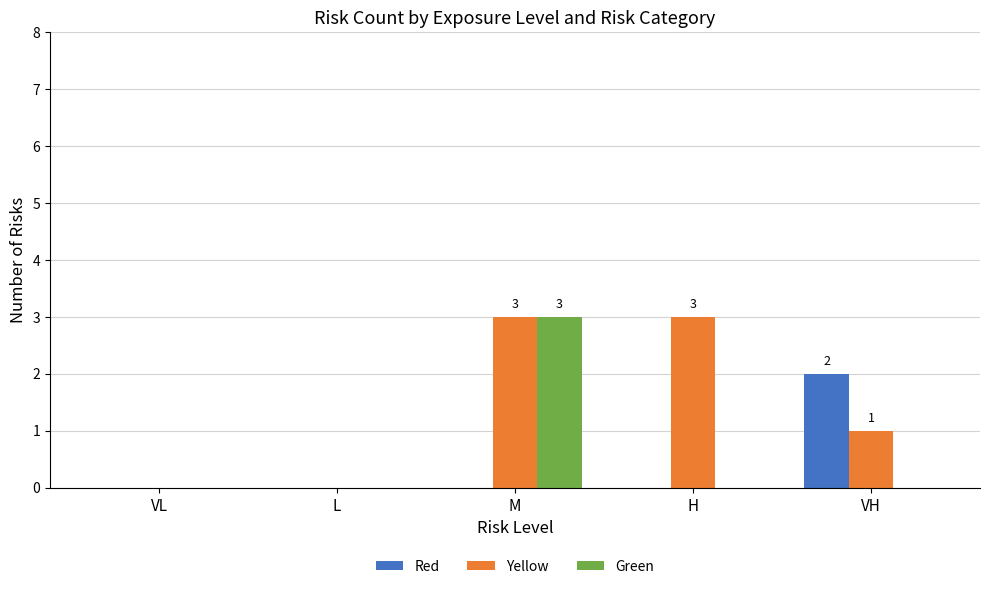

The Green series shows 2 at H. True or false?

False